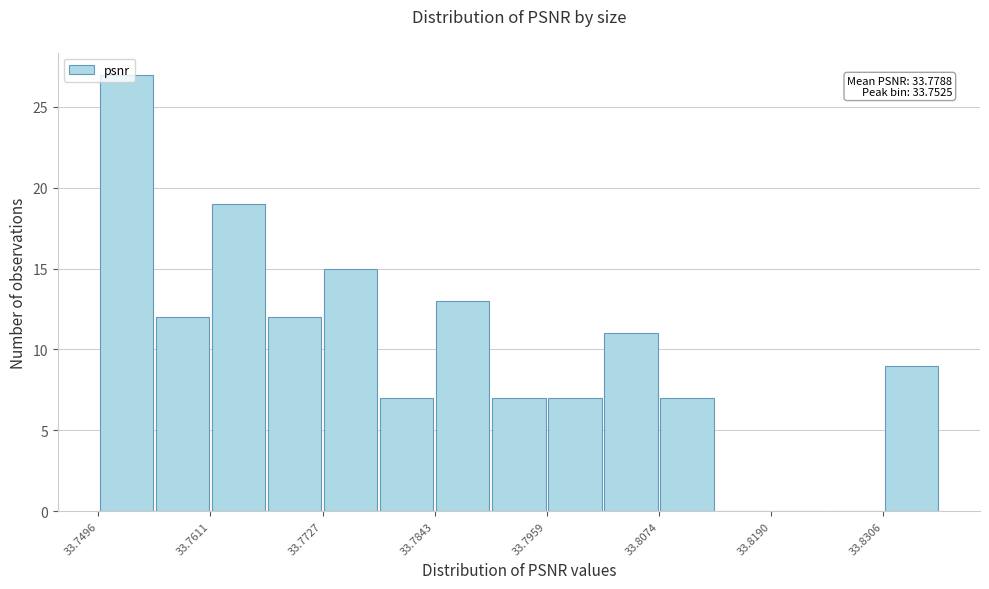

Read against the x-axis, roughly where is the centre of the tallest bar?

33.752